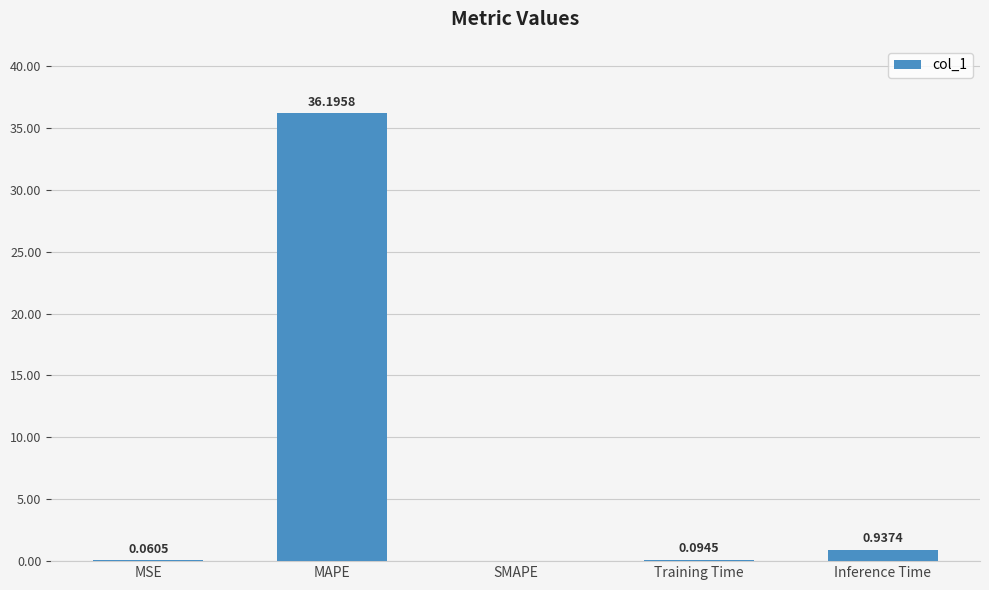

What is the sum of the values at Training Time and MSE?

0.2